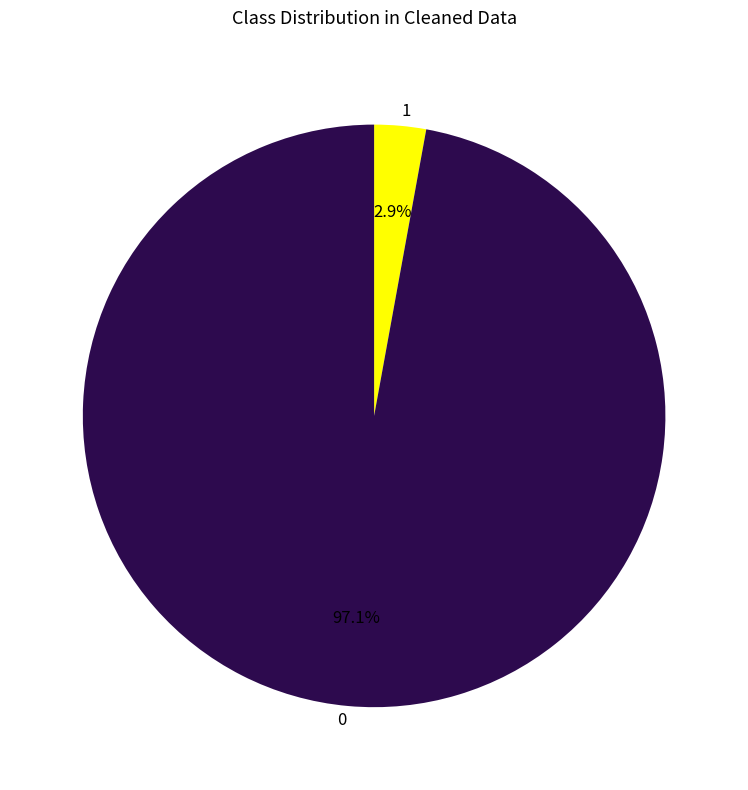

What is the total percentage of 0 and 1?

100.0%